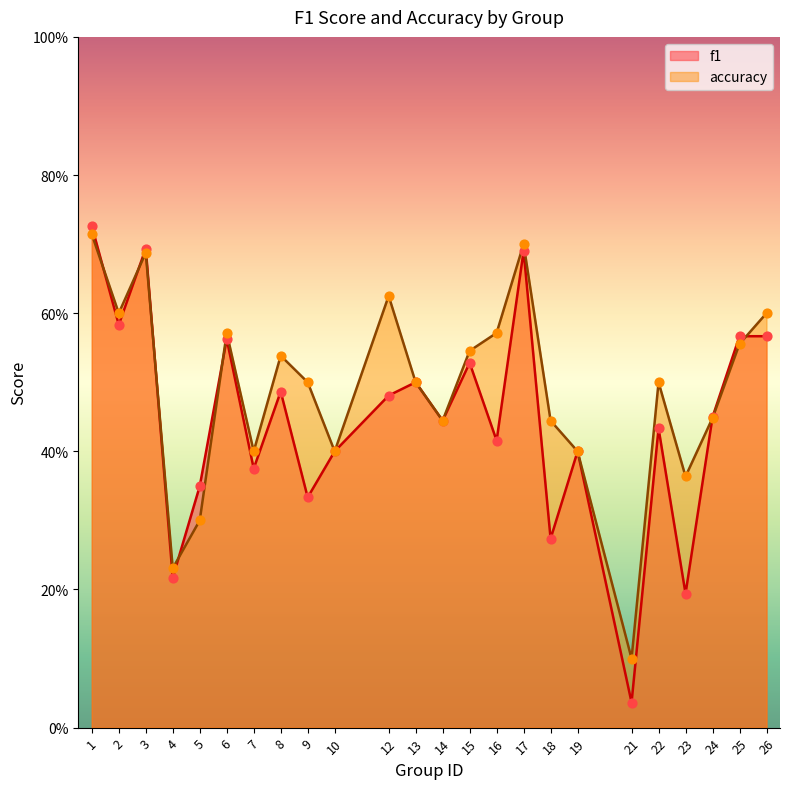

Which series has the largest Y range (max minus min)?

f1